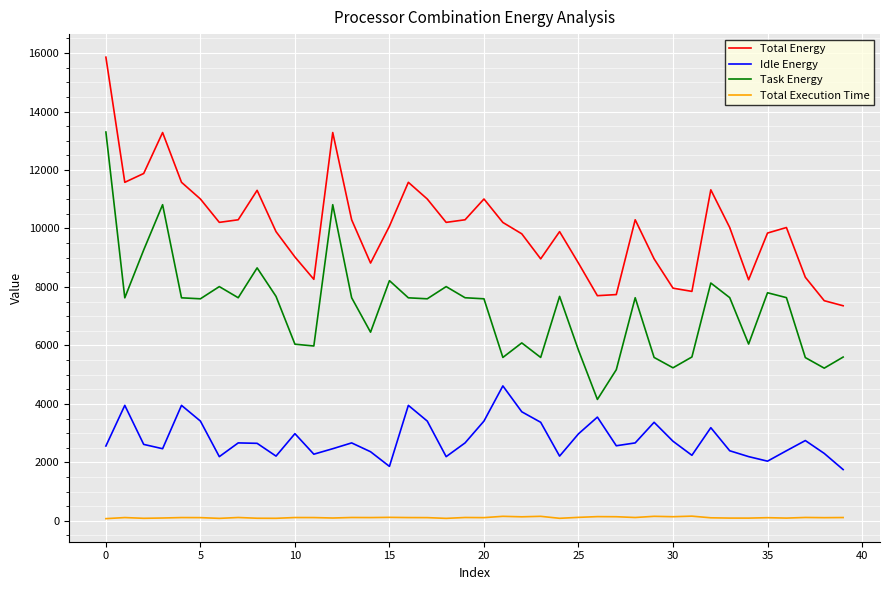

True or false: Idle Energy and Total Execution Time cross at least once.

False